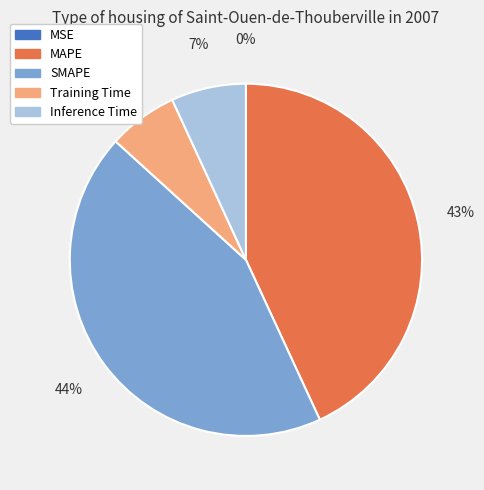

Do Training Time and Inference Time together represent more than half of the pie?

No